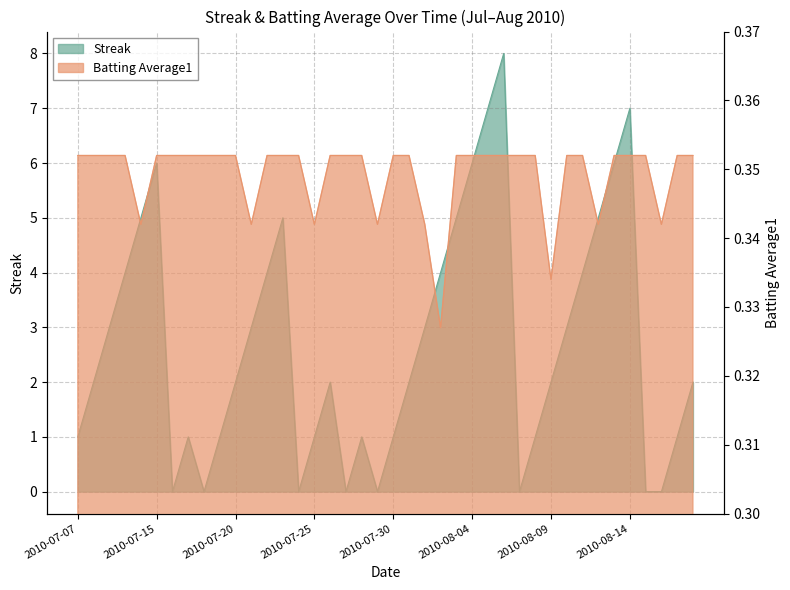

Is it true that Batting Average1 equals 0.3 at 2010-07-21?

True